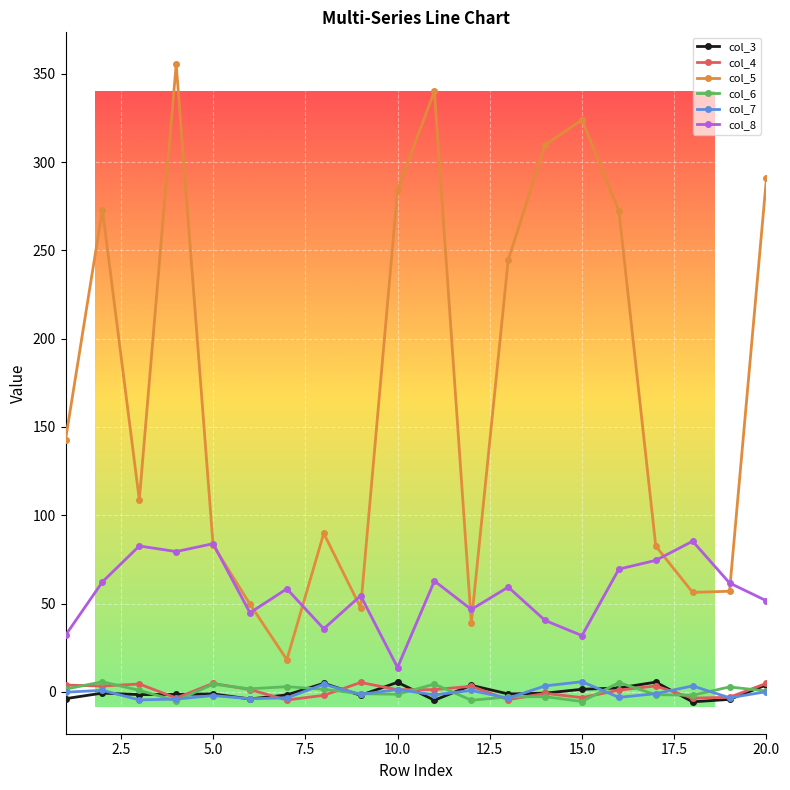

What is the value of the col_5 point at the 5th from the left?

83.1